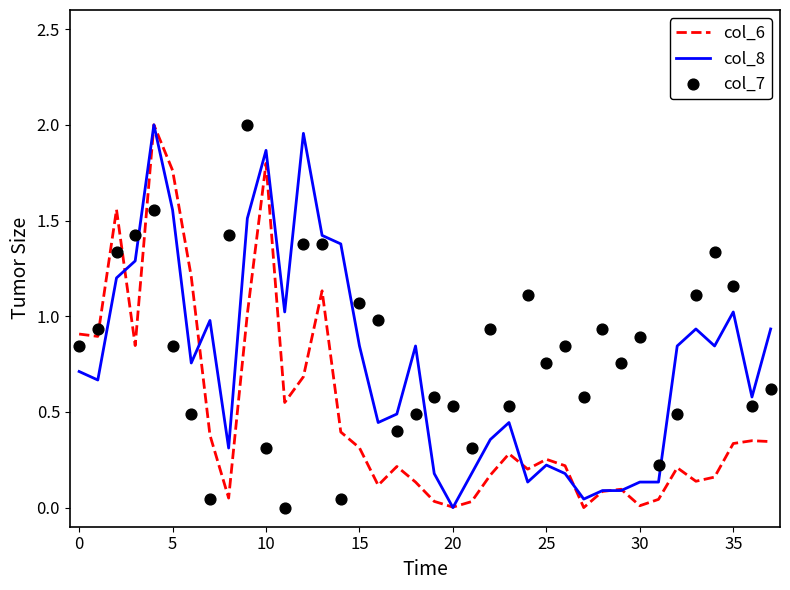

Is it true that col_8 equals 0.0 at 20?

True